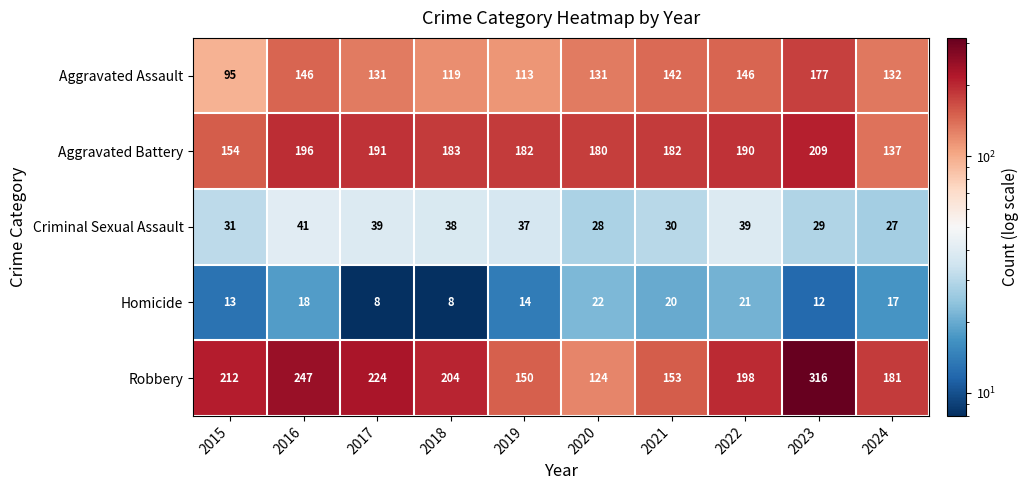

List the series in order of their peak value, highest first.

Robbery, Aggravated Battery, Aggravated Assault, Criminal Sexual Assault, Homicide